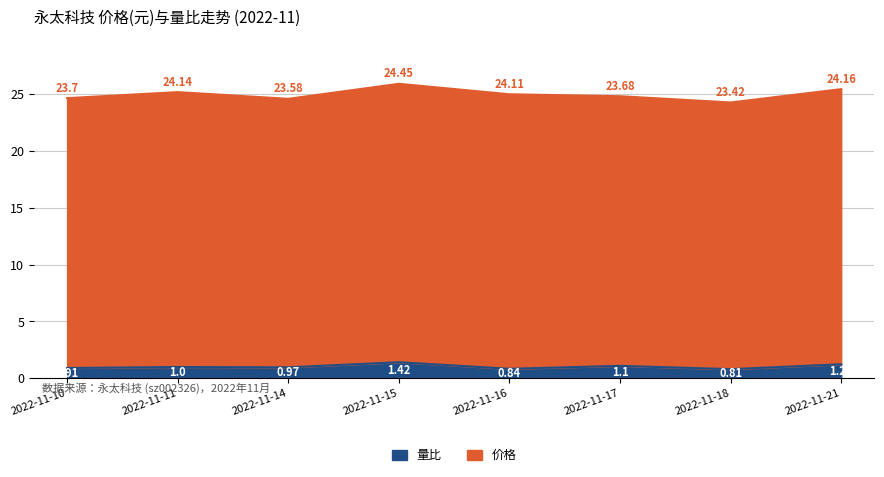

At which label does the data first exceed 1?

2022-11-15